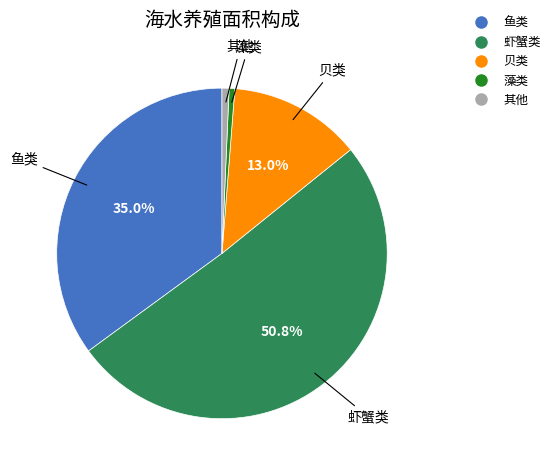

How many segments does this pie chart have?

5